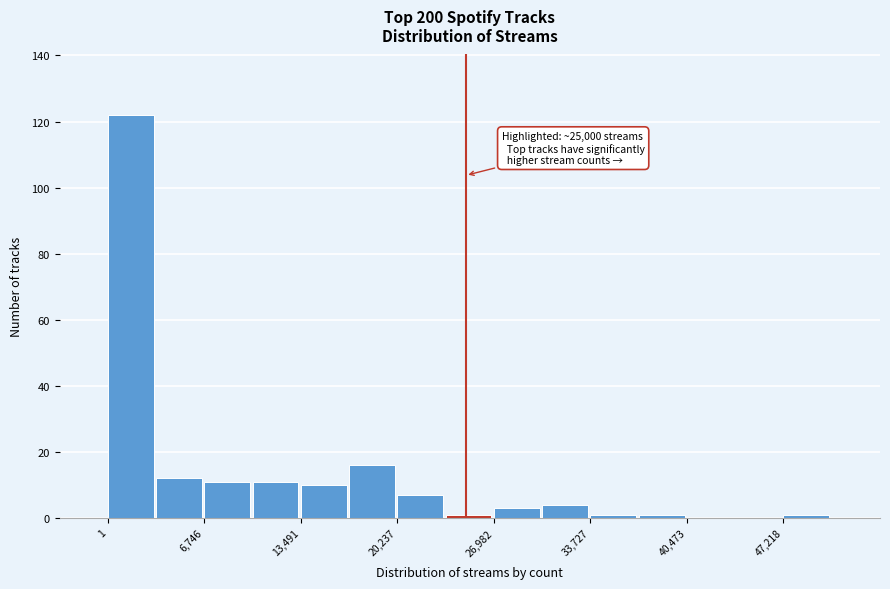

Around what value on the x-axis is the tallest bar? Give the approximate position of its centre, as read against the axis.

2000